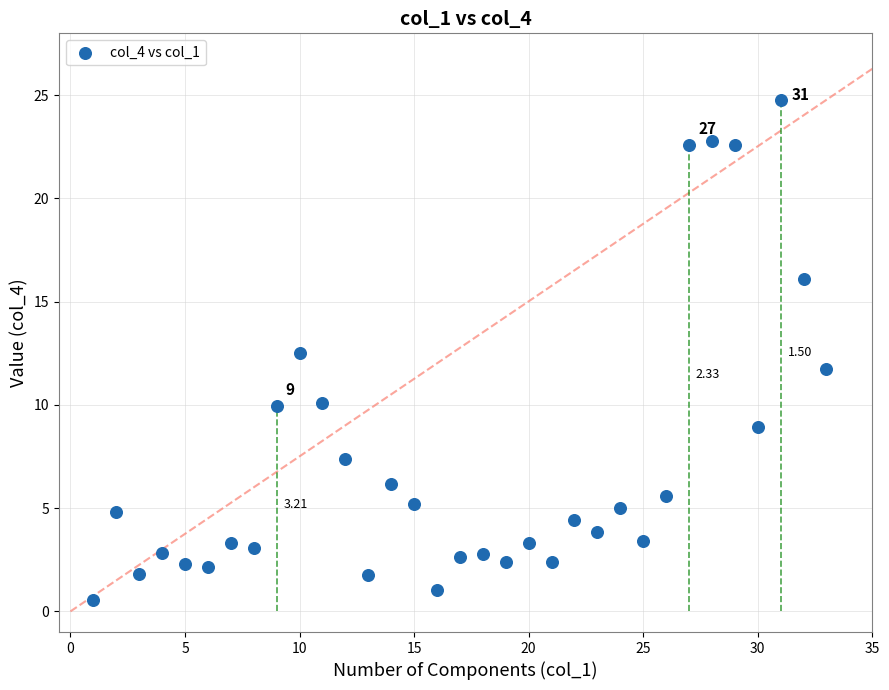

What is the range of Y values (max minus min)?

24.2